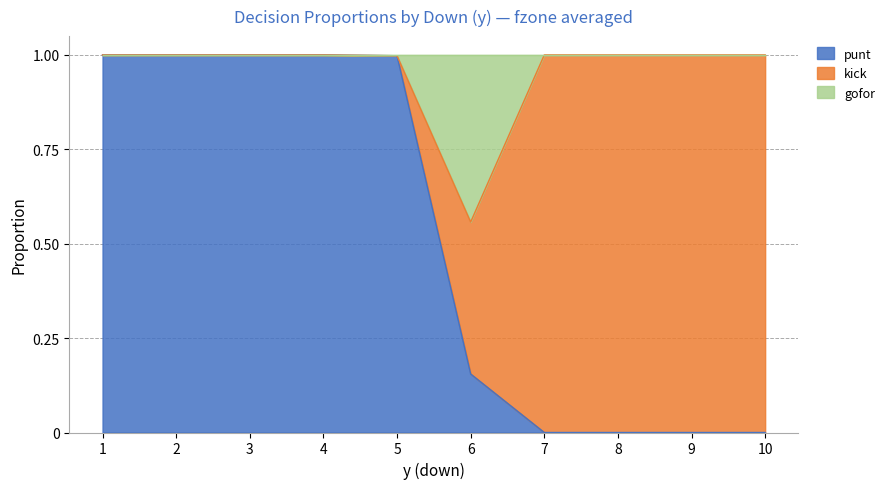

What are all the series names shown in the legend?

punt, kick, gofor